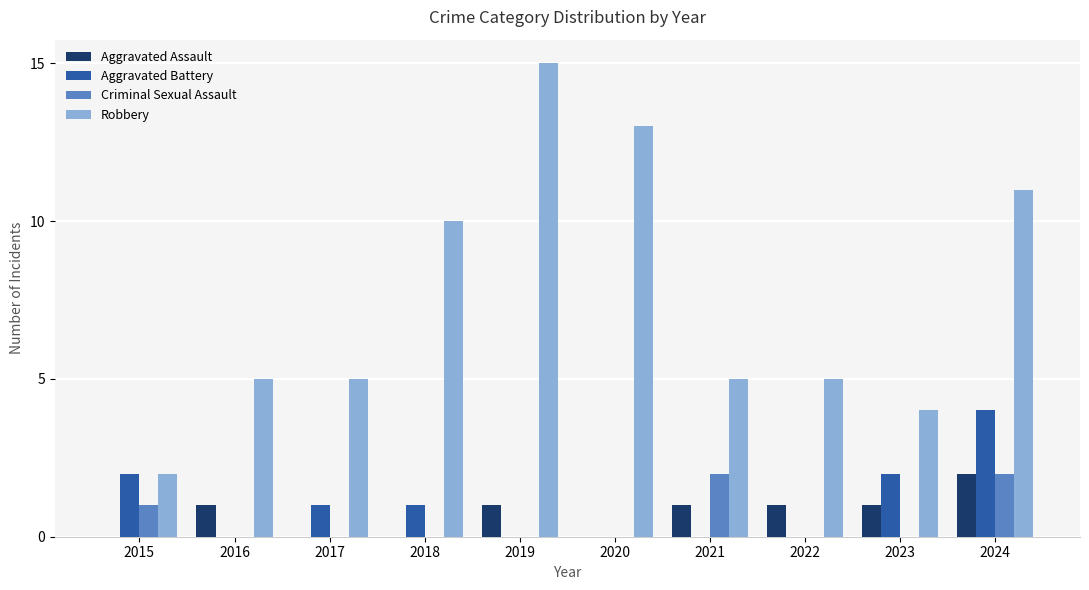

What is the greatest value displayed?

15